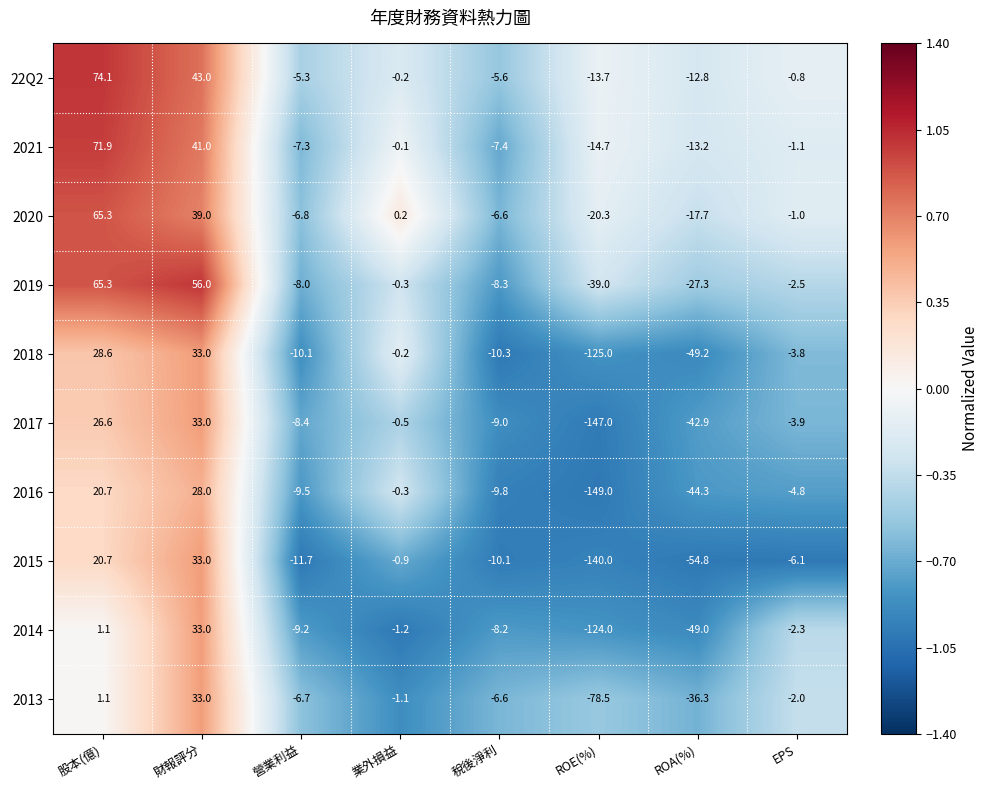

What is the sum of all 2016 values?

-169.0